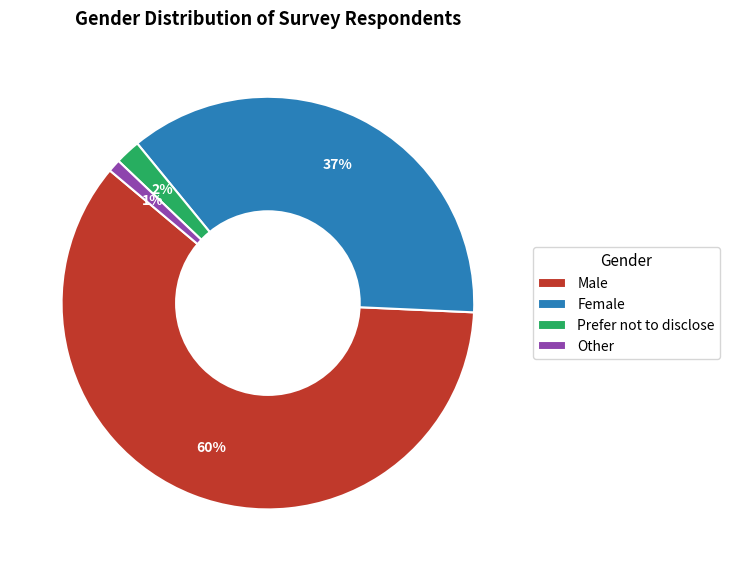

Which has a higher value, Other or Female?

Female